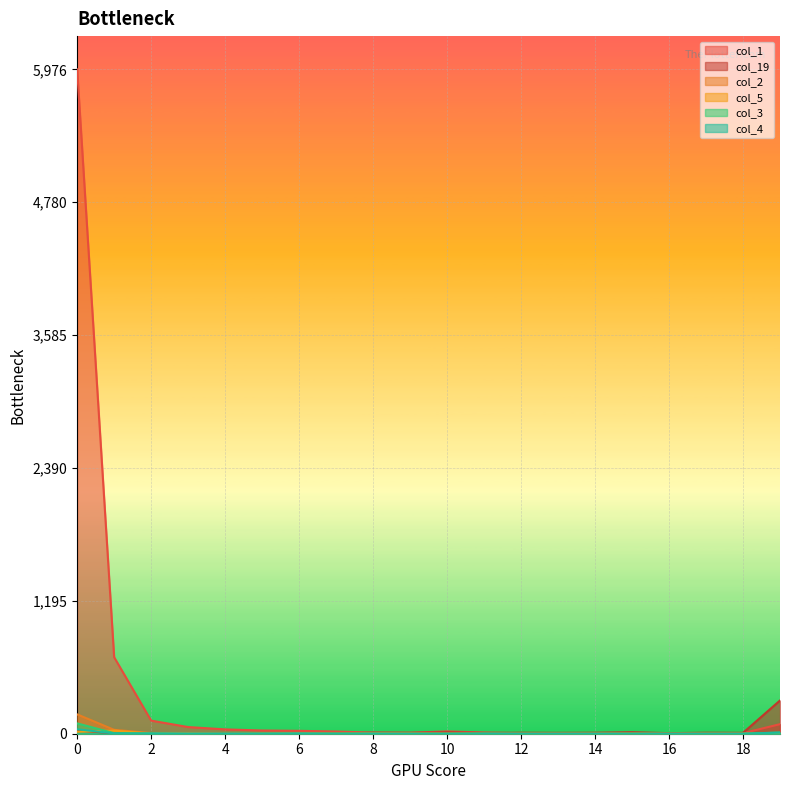

How many data points in col_3 are above 0?

8